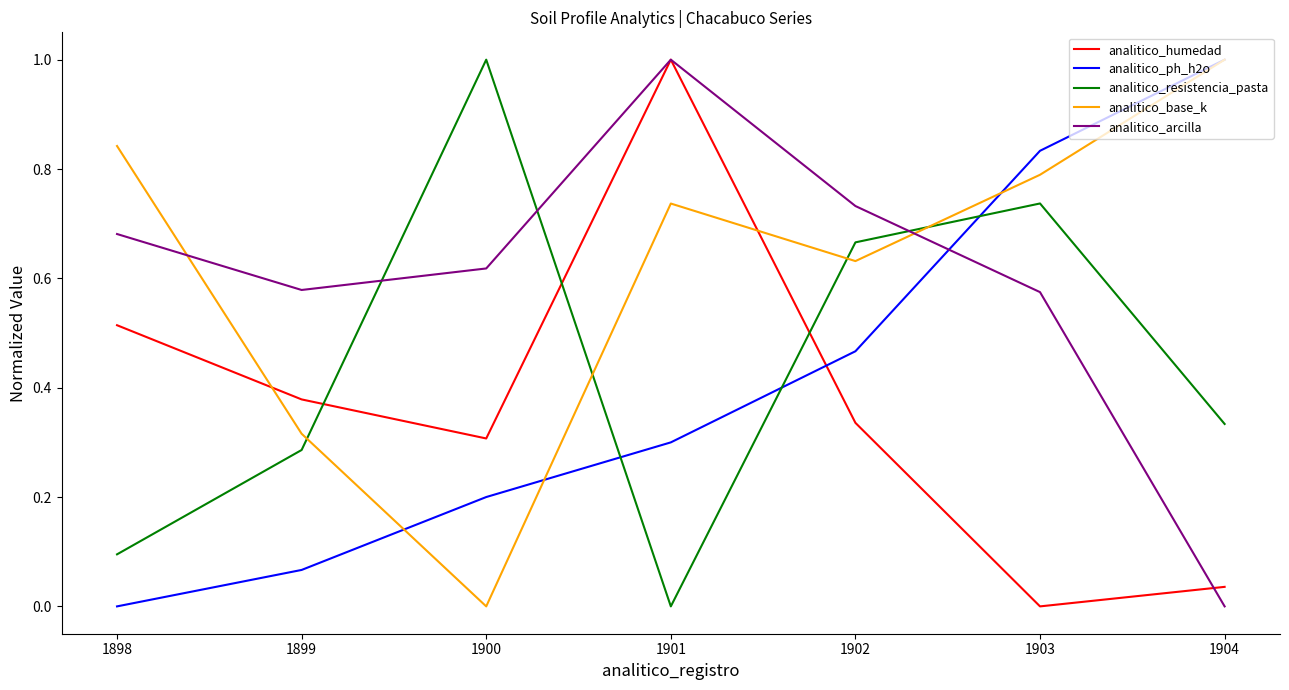

What is the highest value of the analitico_arcilla series?

1.0